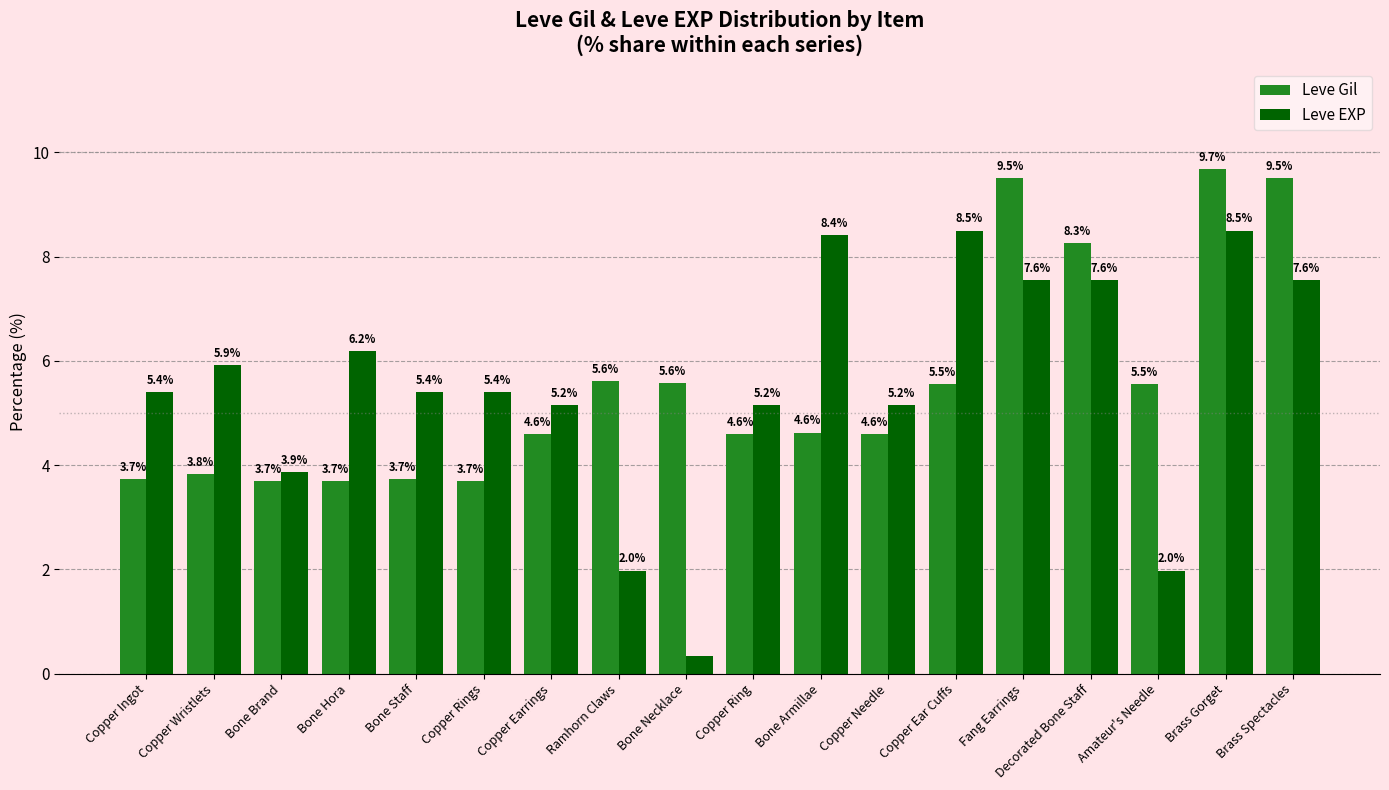

The Leve EXP series shows 8.4 at Bone Armillae. True or false?

True